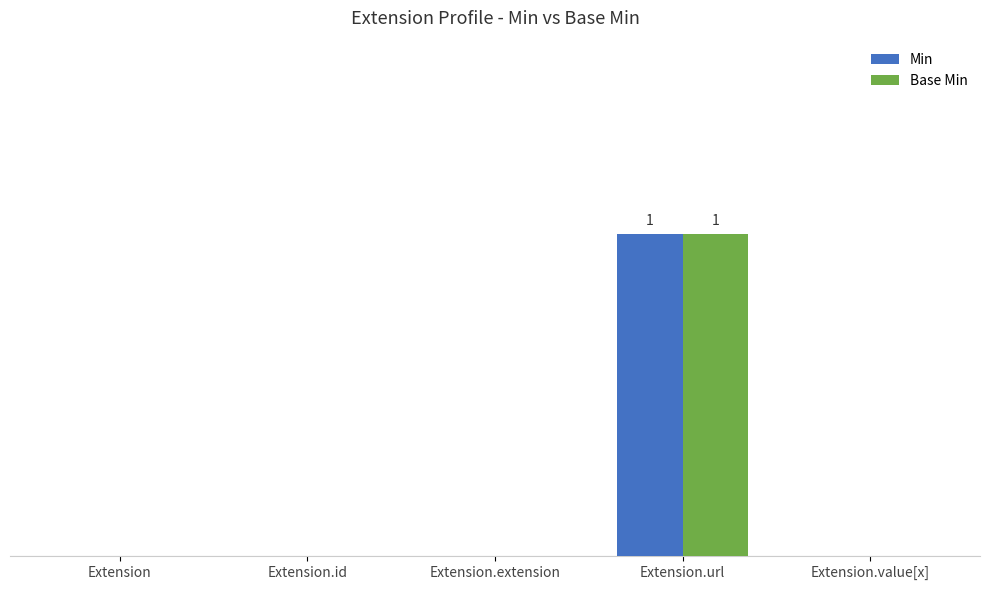

What is the label of the 4th bar from the left?

Extension.url